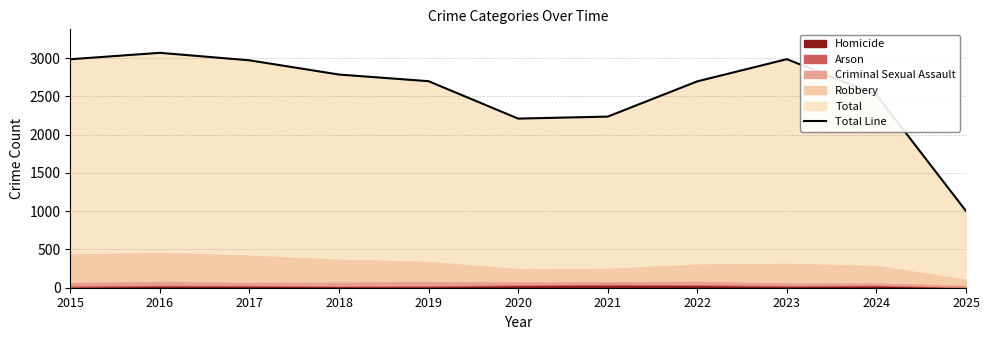

What is the sum of the values at 2018 and 2015?

5774